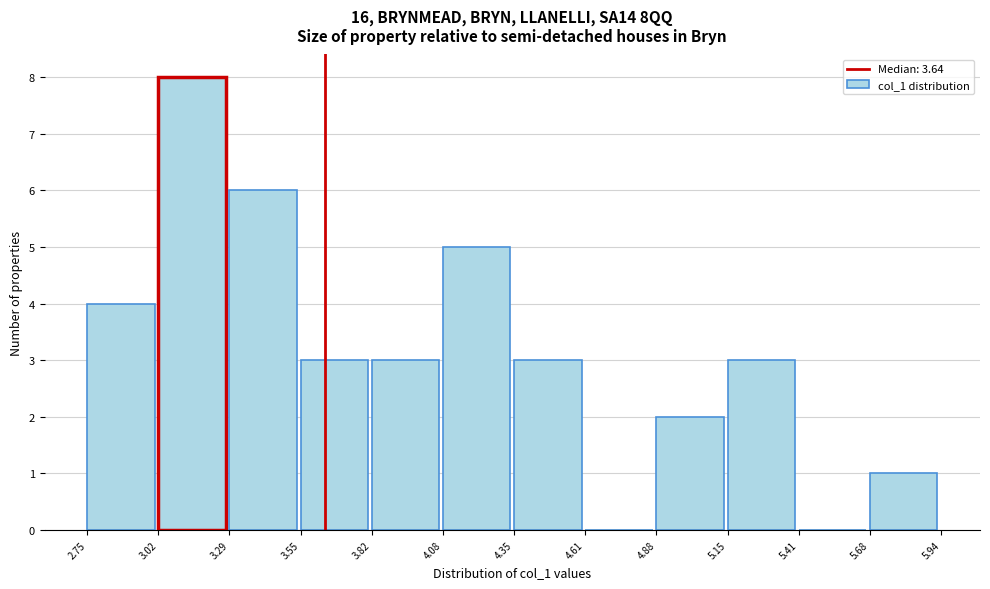

Over which range of the x-axis is the bar tallest?

3.02 to 3.29